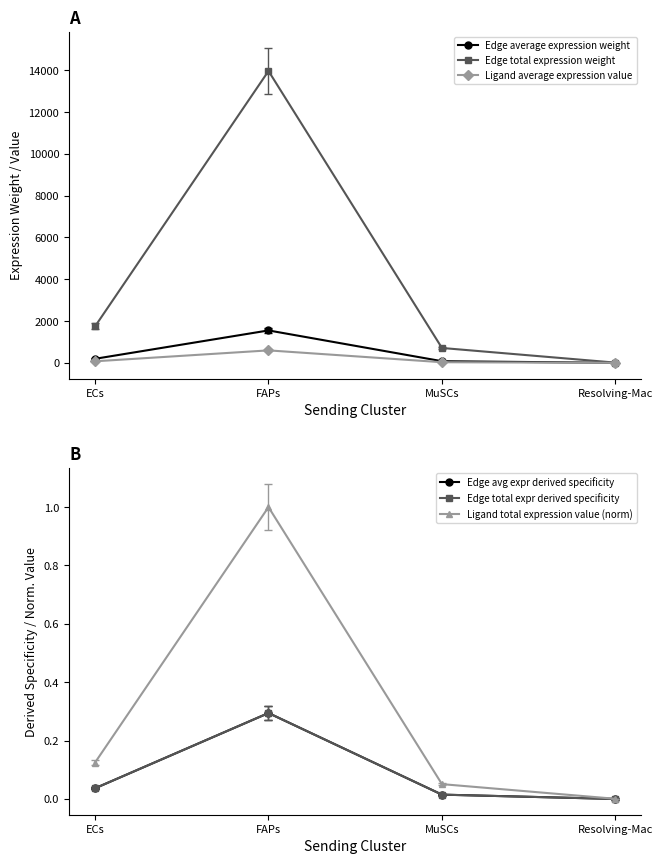

The Edge total expression weight series shows 11.1 at Resolving-Mac. True or false?

True